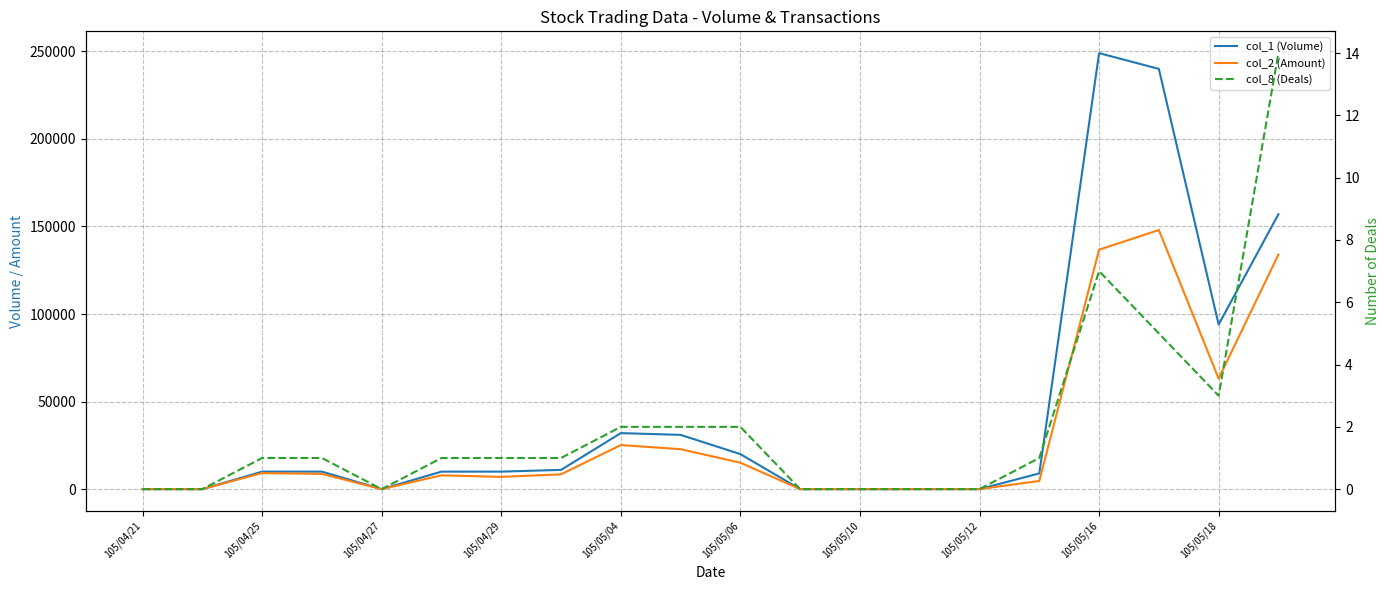

What is the value of the col_1 (Volume) point at the 7th from the left?

10000